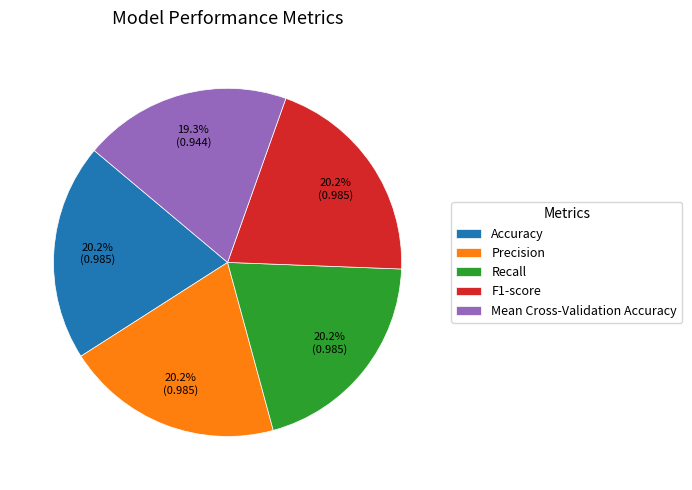

Is there any slice that represents more than half of the pie?

No